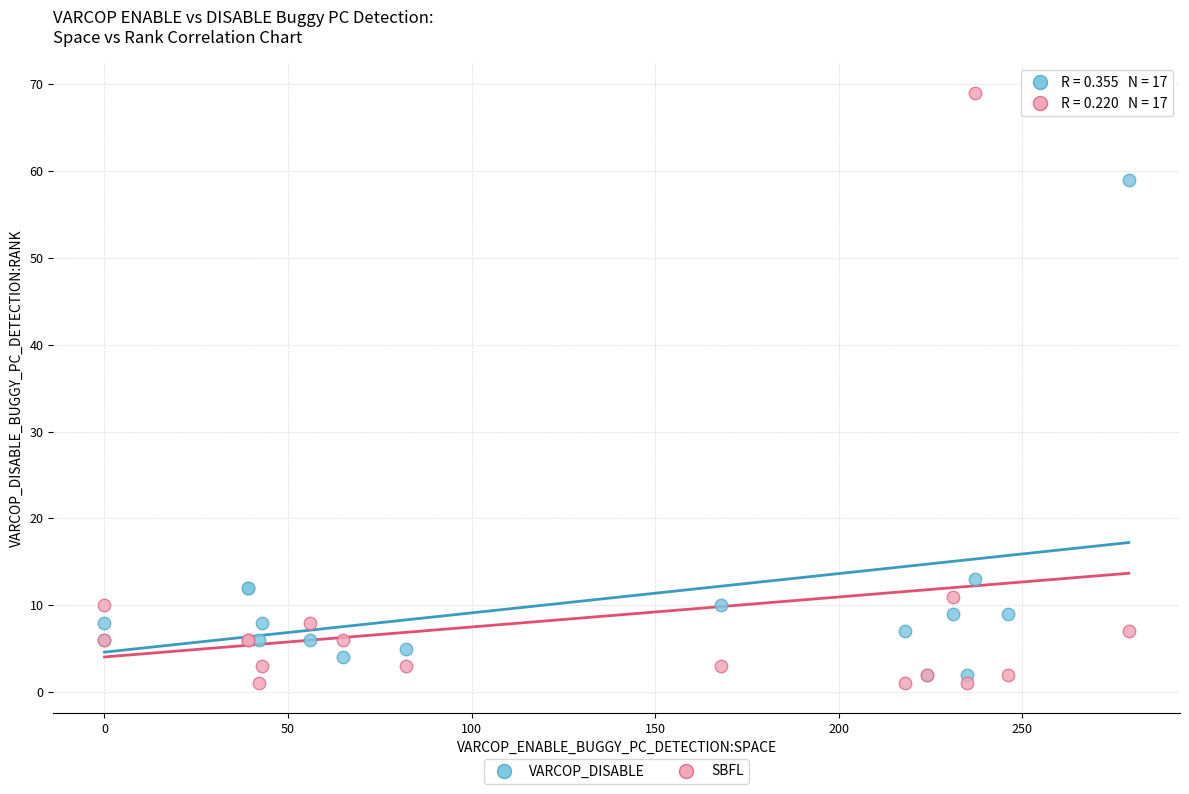

Across all series, what Y value is closest to 35?

13